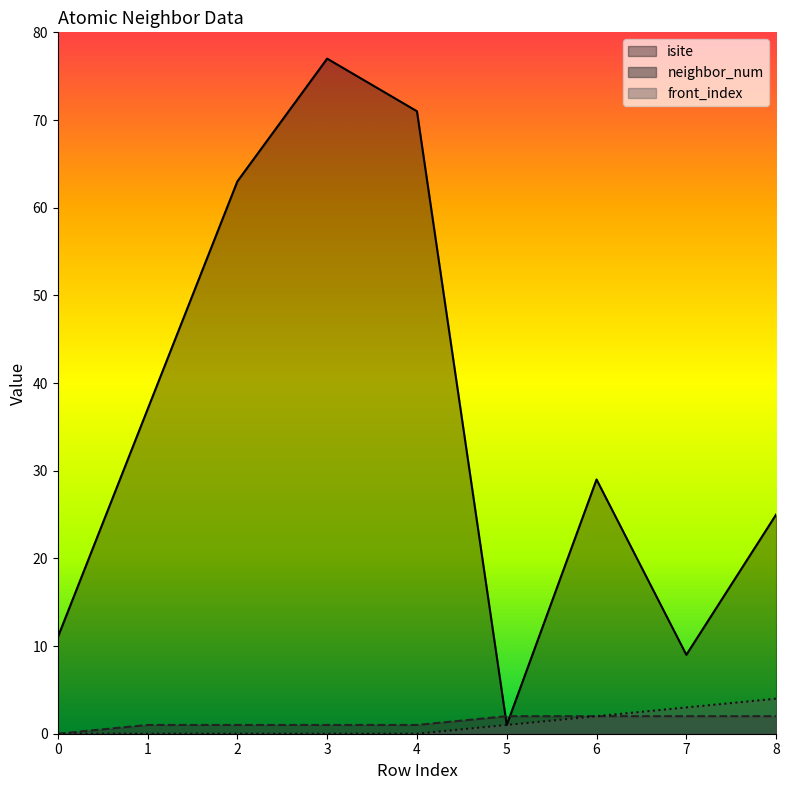

What is the value of the front_index point at the 8th from the left?

3